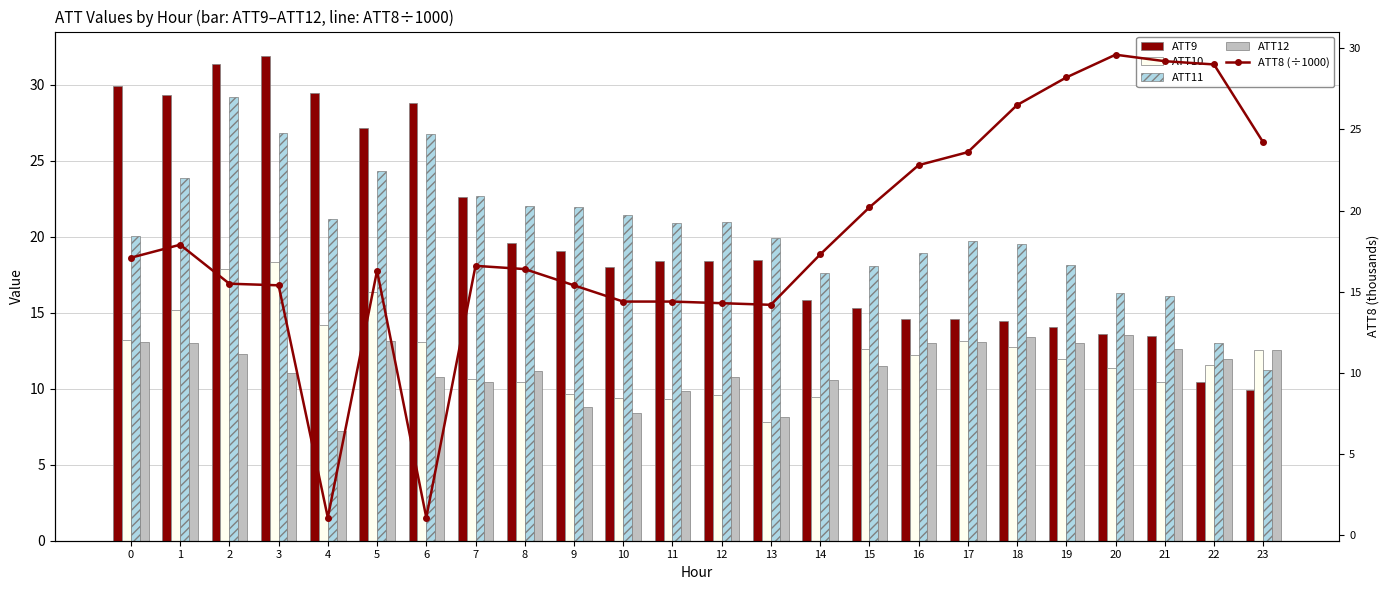

What value does the ATT8 (÷1000) series have at 17?

23.6